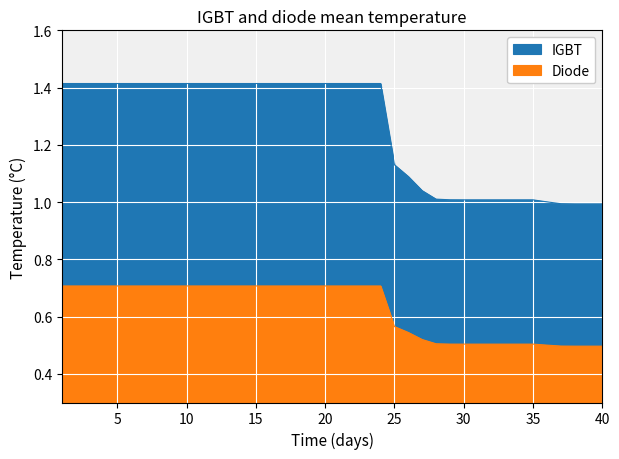

How many distinct data groups are displayed?

2